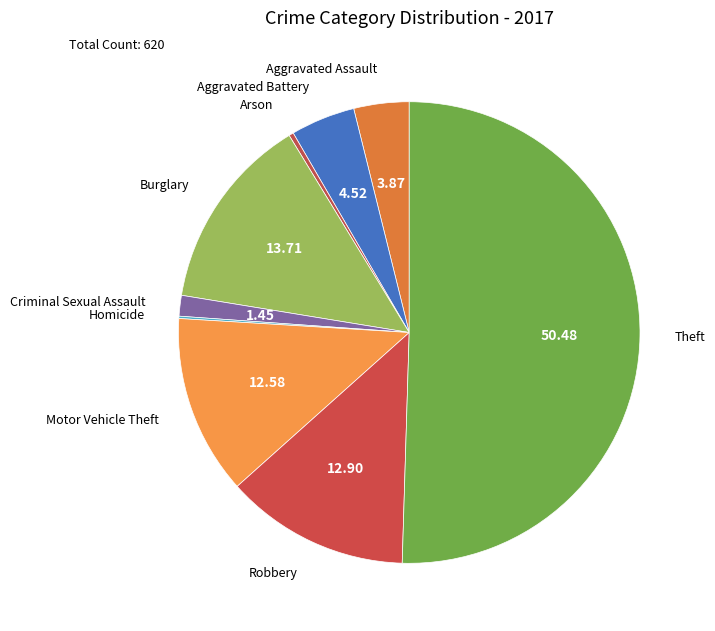

Rank the categories by value from highest to lowest.

Theft, Burglary, Robbery, Motor Vehicle Theft, Aggravated Battery, Aggravated Assault, Criminal Sexual Assault, Arson, Homicide